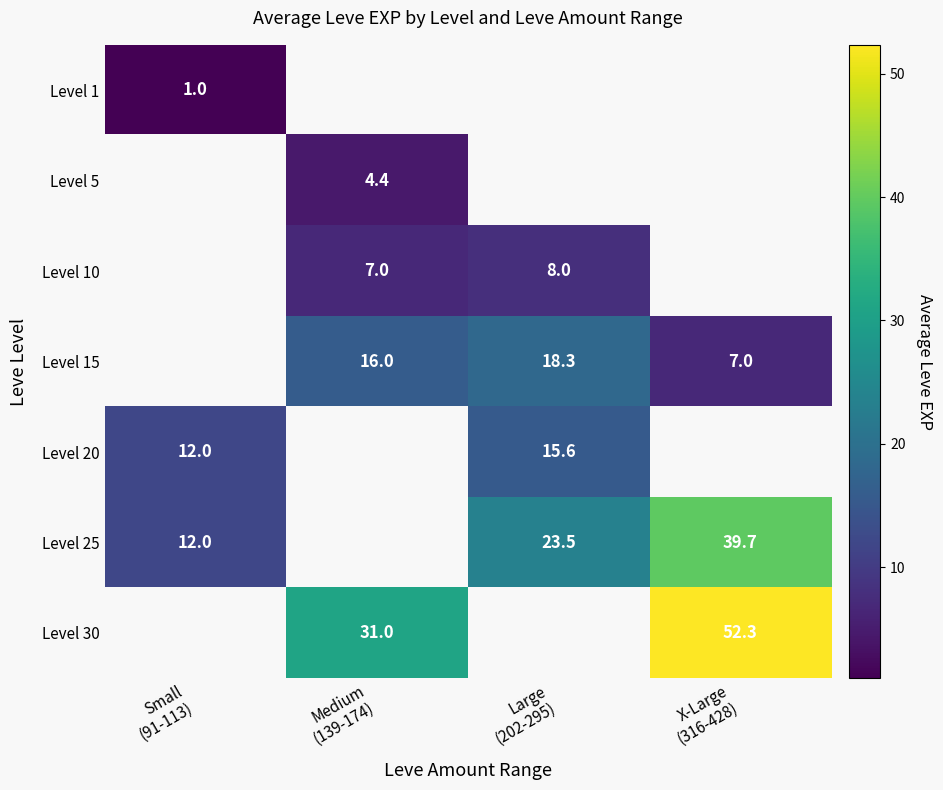

Is the value of Level 30 at Large (202-295) greater than the value of Level 15 at X-Large (316-428)?

No